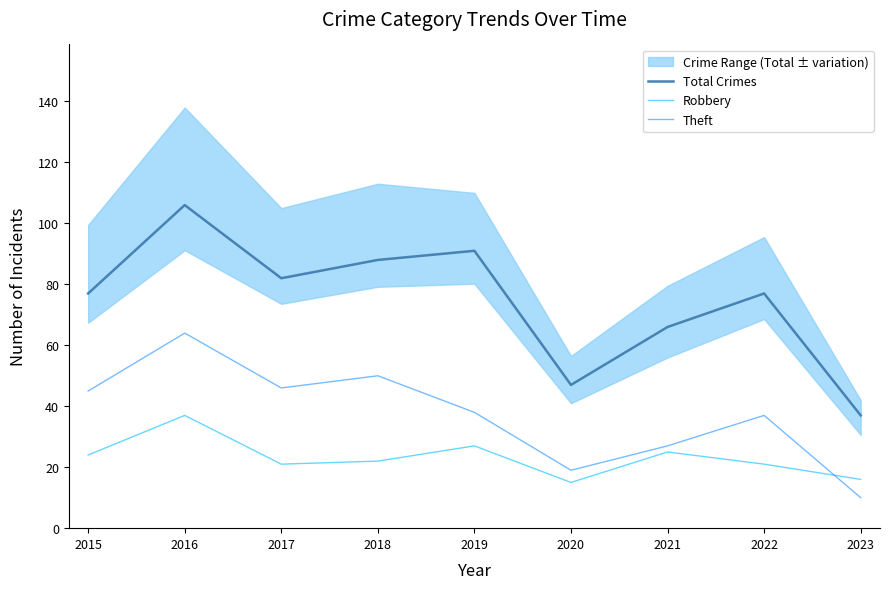

Between 2022 and 2018, which is larger?

2018